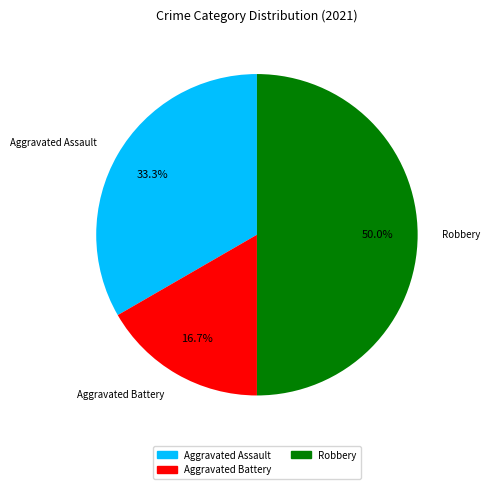

Which slice is the smallest?

Aggravated Battery